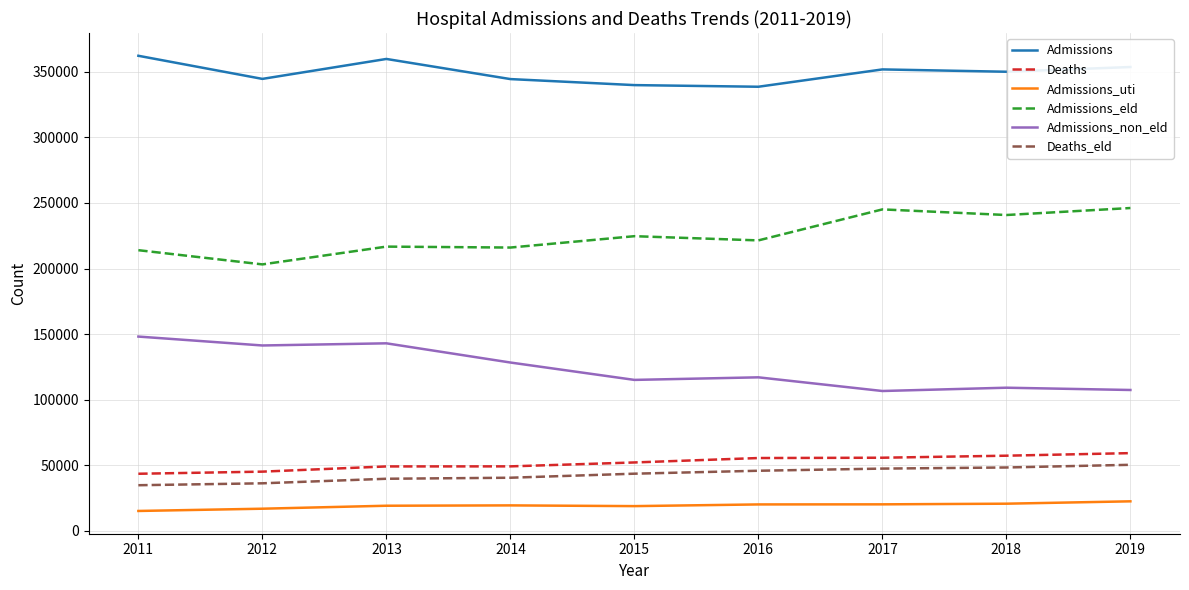

What are all the series names shown in the legend?

Admissions, Deaths, Admissions_uti, Admissions_eld, Admissions_non_eld, Deaths_eld